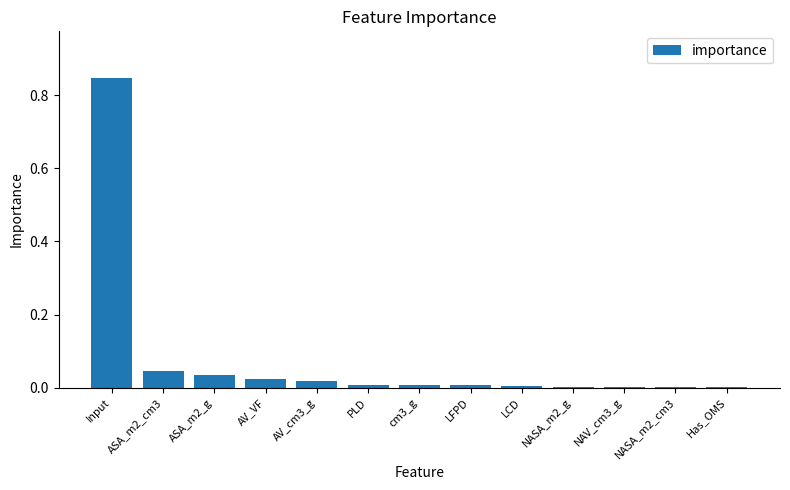

What is the sum of all values?

1.0